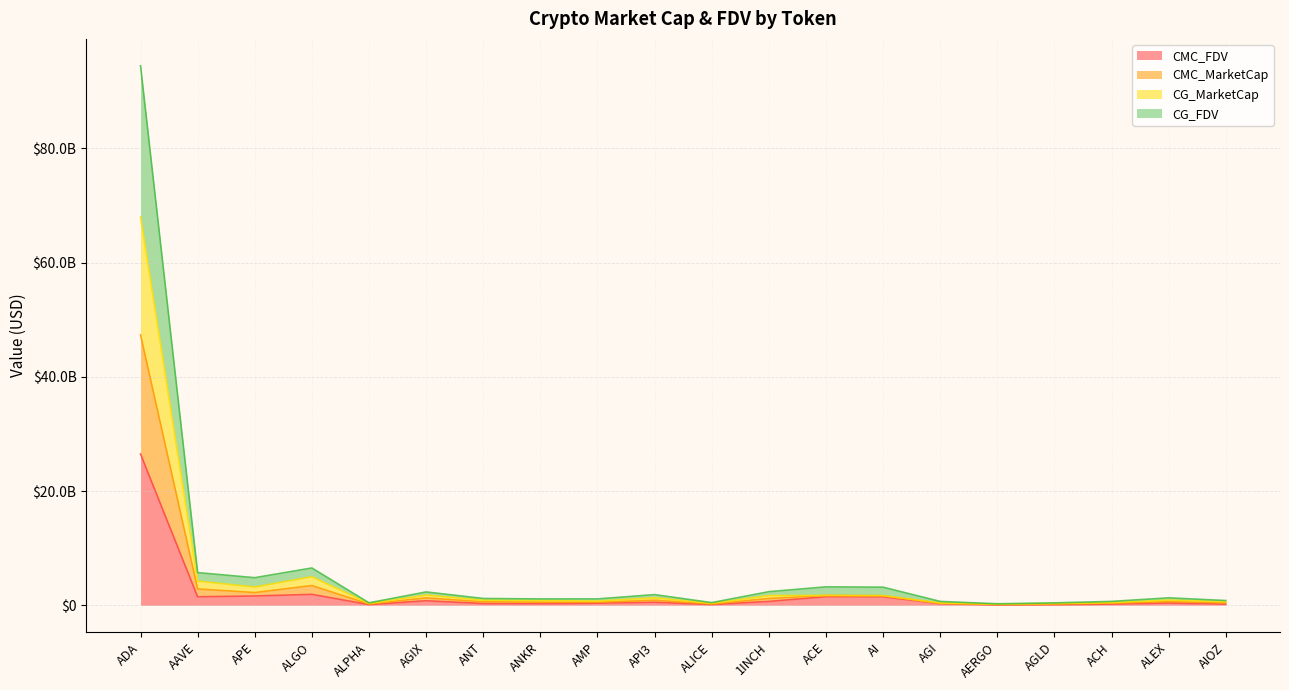

The value of CG_MarketCap at AGI is 1001727172.3. True or false?

False